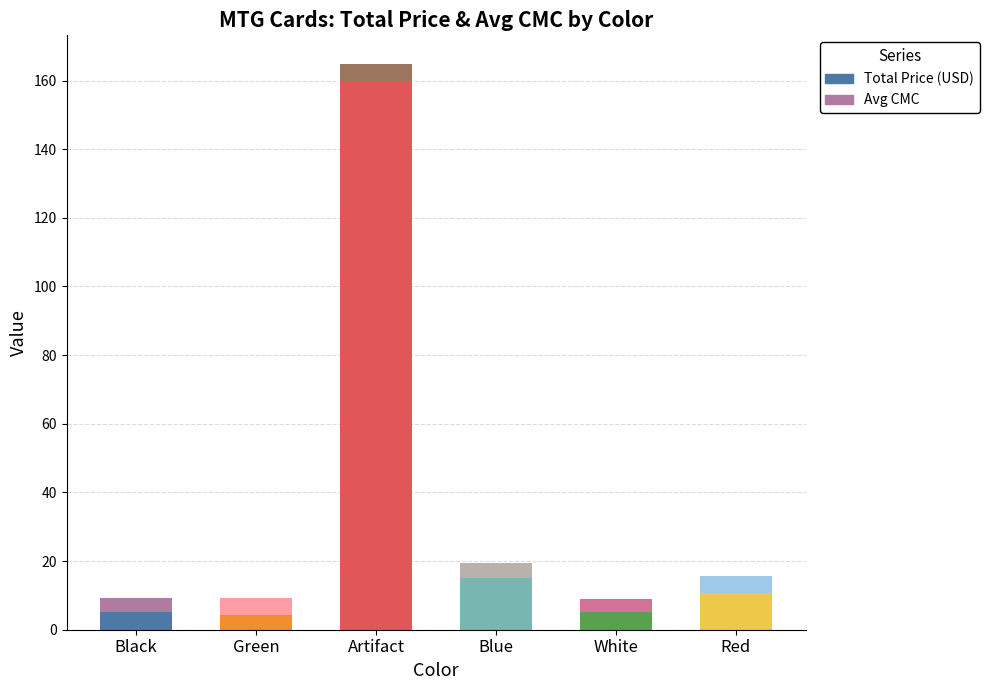

What is the approximate value of Total Price (USD) at Red?

10.8